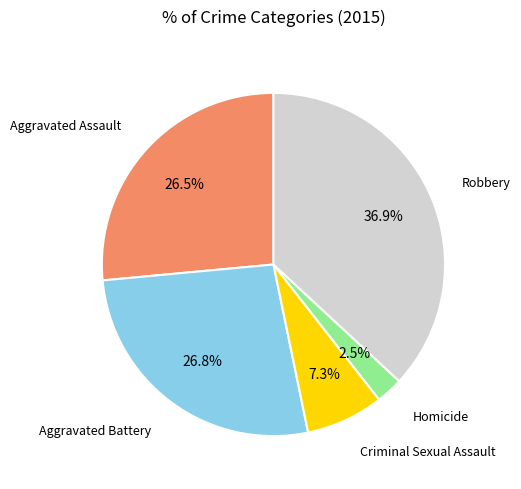

Which slice is the largest?

Robbery